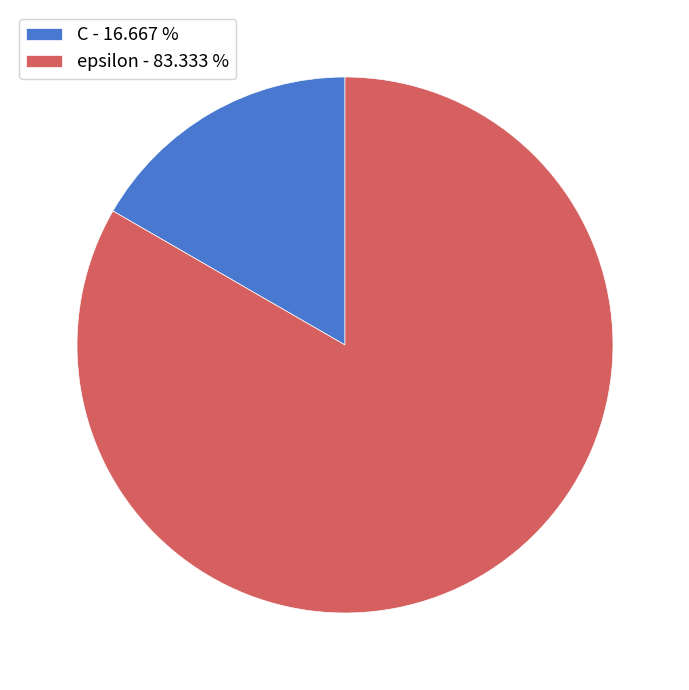

Between C - 16.667 % and epsilon - 83.333 %, which is larger?

epsilon - 83.333 %